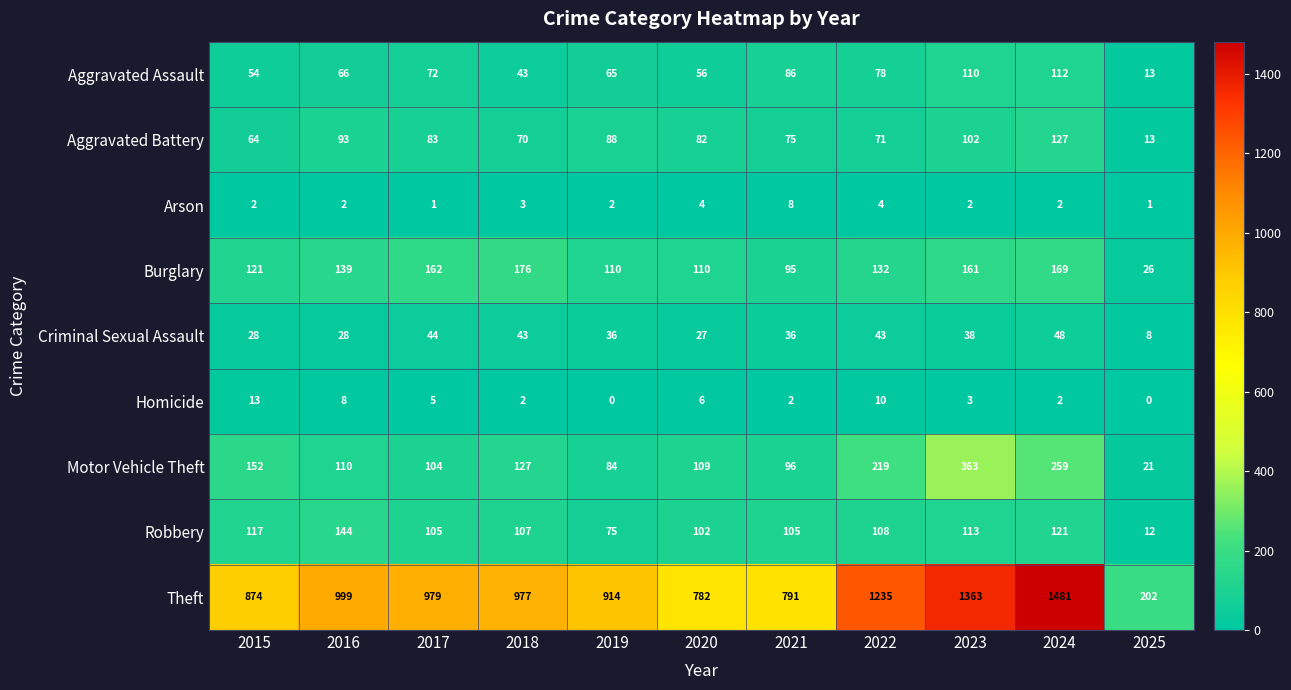

What is the greatest value displayed?

1481